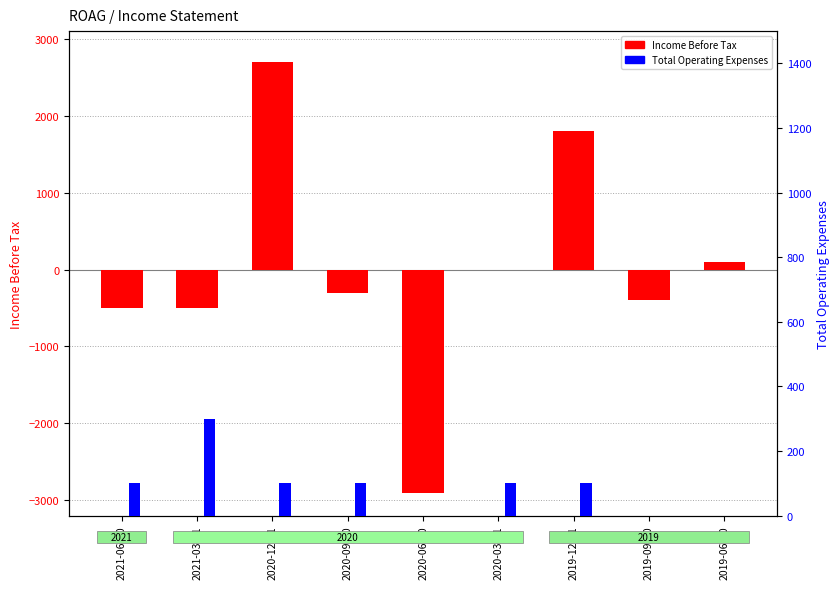

Reading left to right, extract all data points from this chart.

Income Before Tax: 2021-06-30=-500	2021-03-31=-500	2020-12-31=2700	2020-09-30=-300	2020-06-30=-2900	2020-03-31=0	2019-12-31=1800	2019-09-30=-400	2019-06-30=100
Total Operating Expenses: 2021-06-30=100	2021-03-31=300	2020-12-31=100	2020-09-30=100	2020-06-30=0	2020-03-31=100	2019-12-31=100	2019-09-30=0	2019-06-30=0